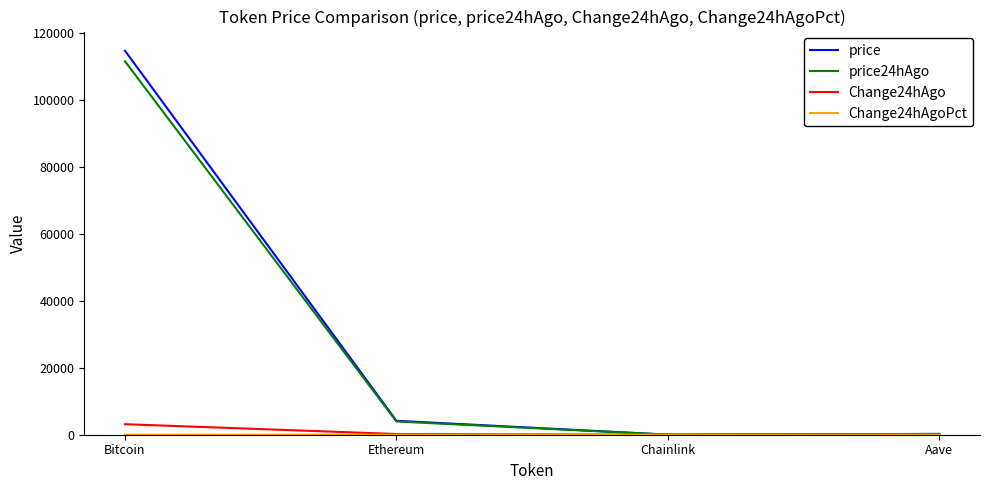

Which series has the widest spread of values?

price